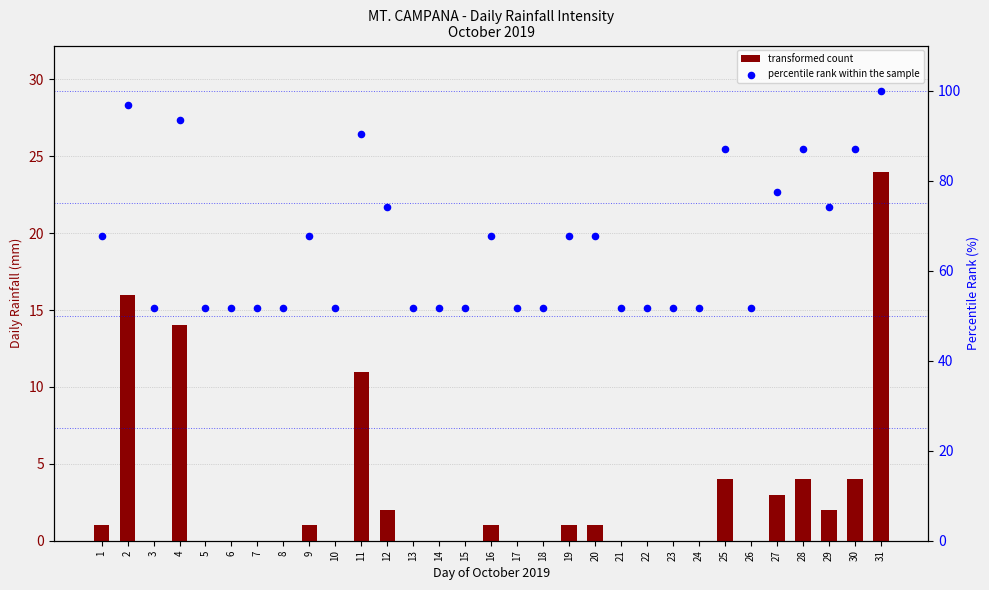

What are all the series names shown in the legend?

transformed count, percentile rank within the sample